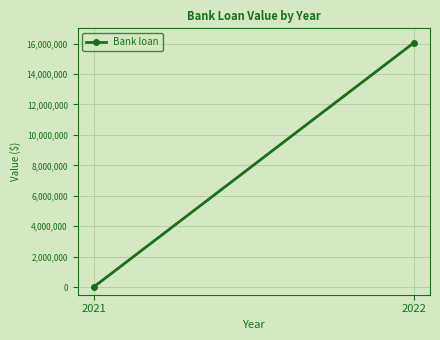

Count the values in the range 0 to 16057420.

2